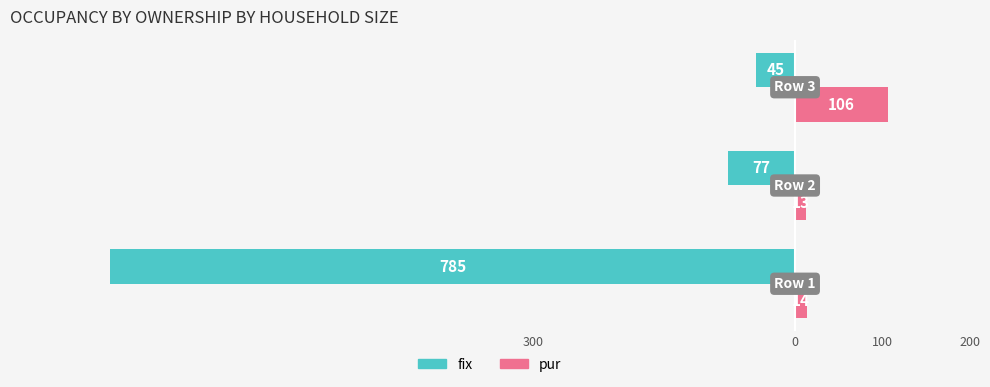

What are all the series names shown in the legend?

fix, pur